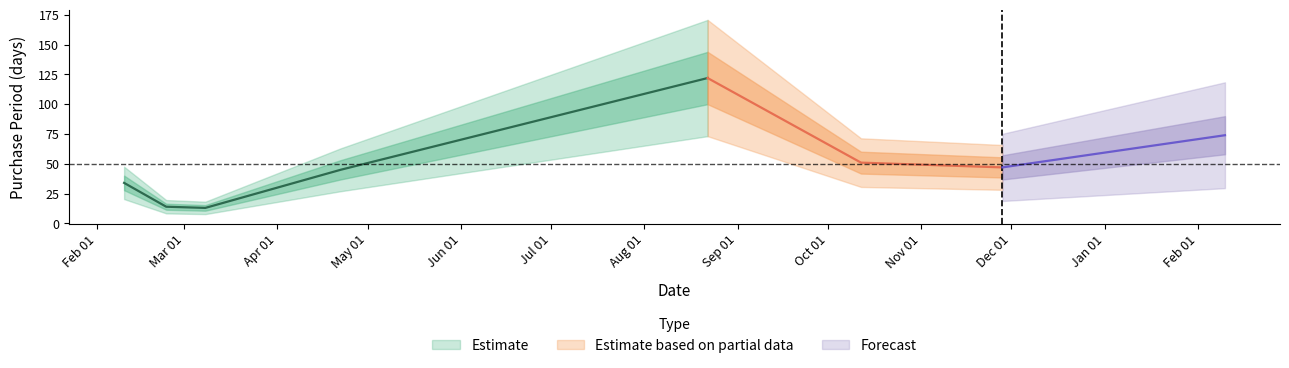

What is the label of the 2nd point from the right?

2016-11-28